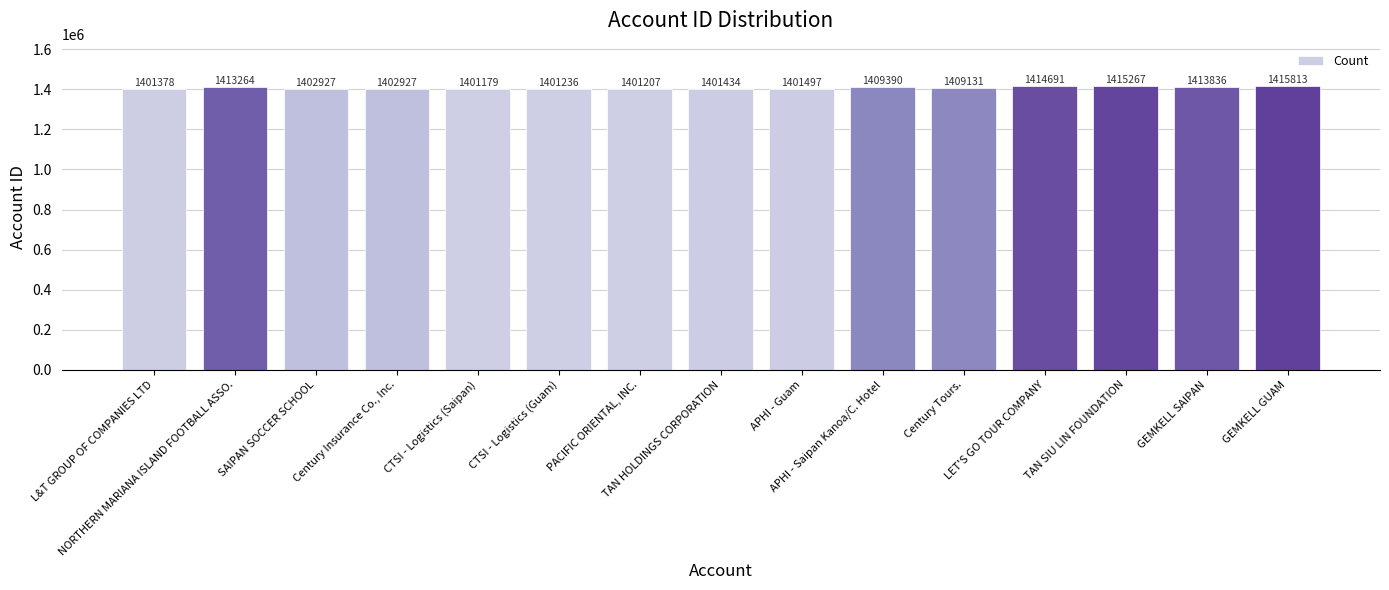

What is the greatest value displayed?

1415813